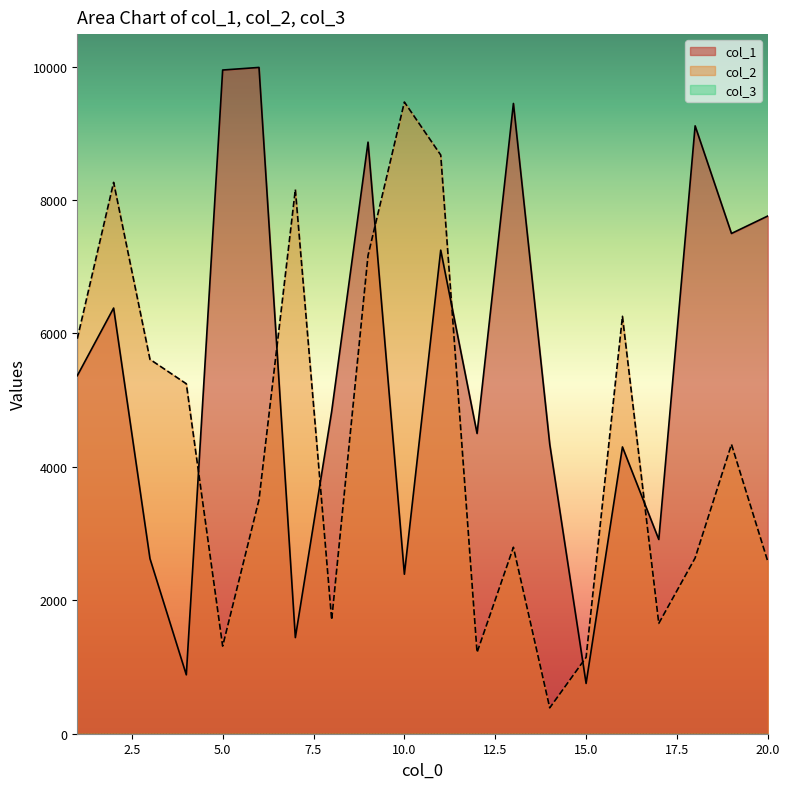

How many times do col_1 and col_2 cross each other?

7